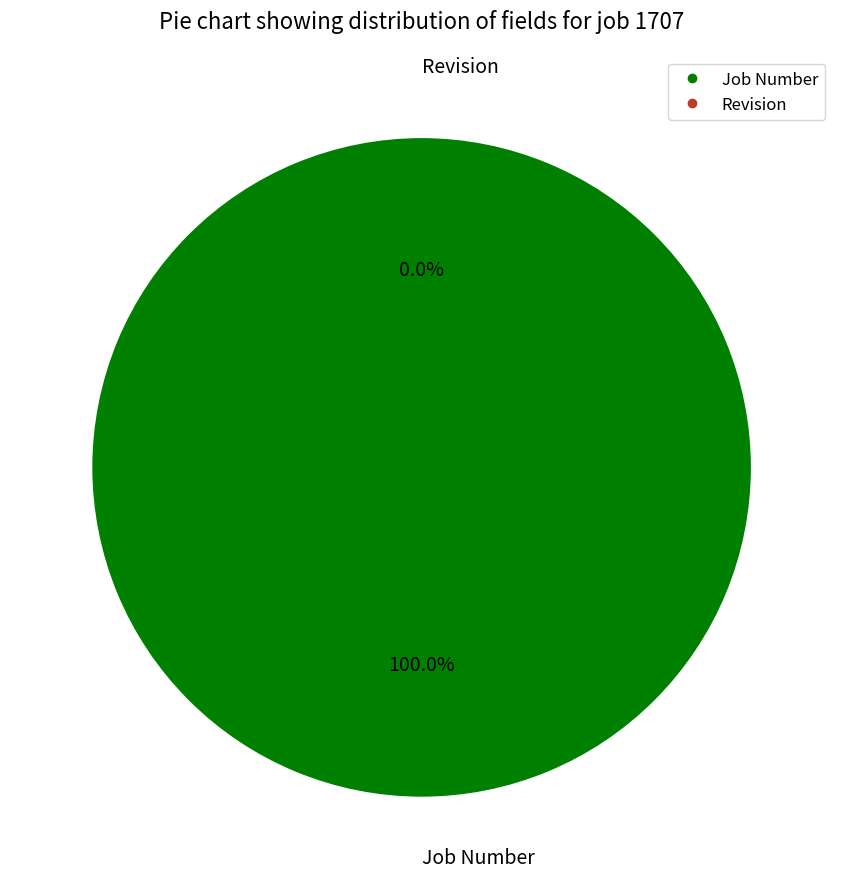

Rank the categories by value from highest to lowest.

Job Number, Revision